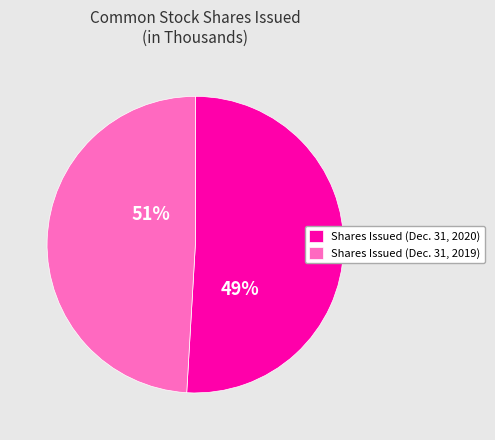

Count the number of slices in the pie.

2